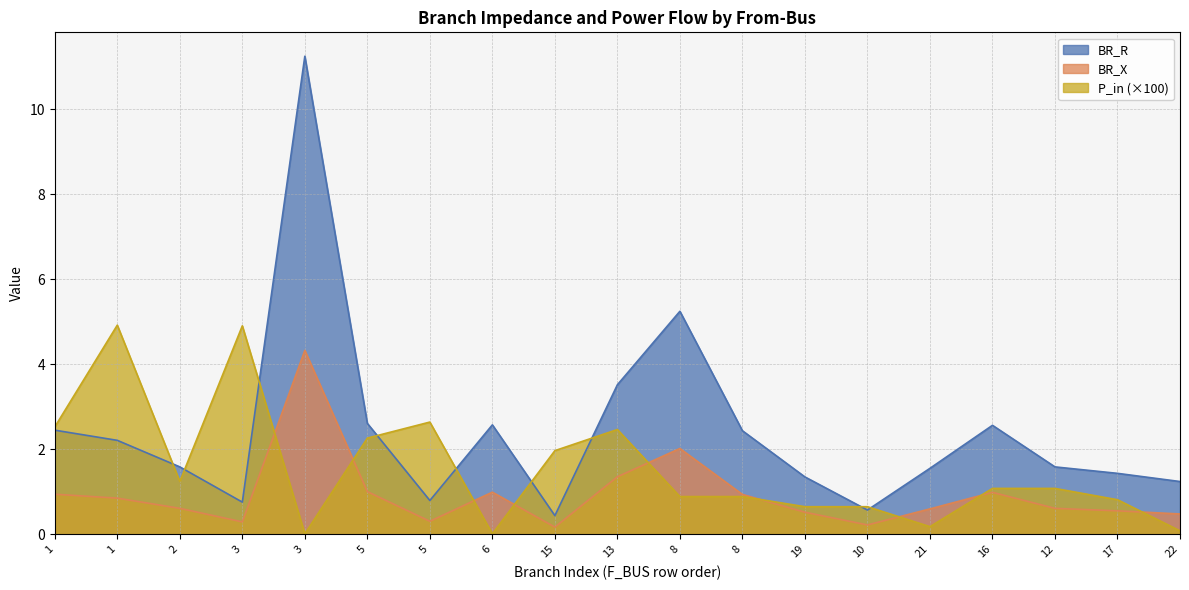

At which category does the chart reach its minimum across all series?

6